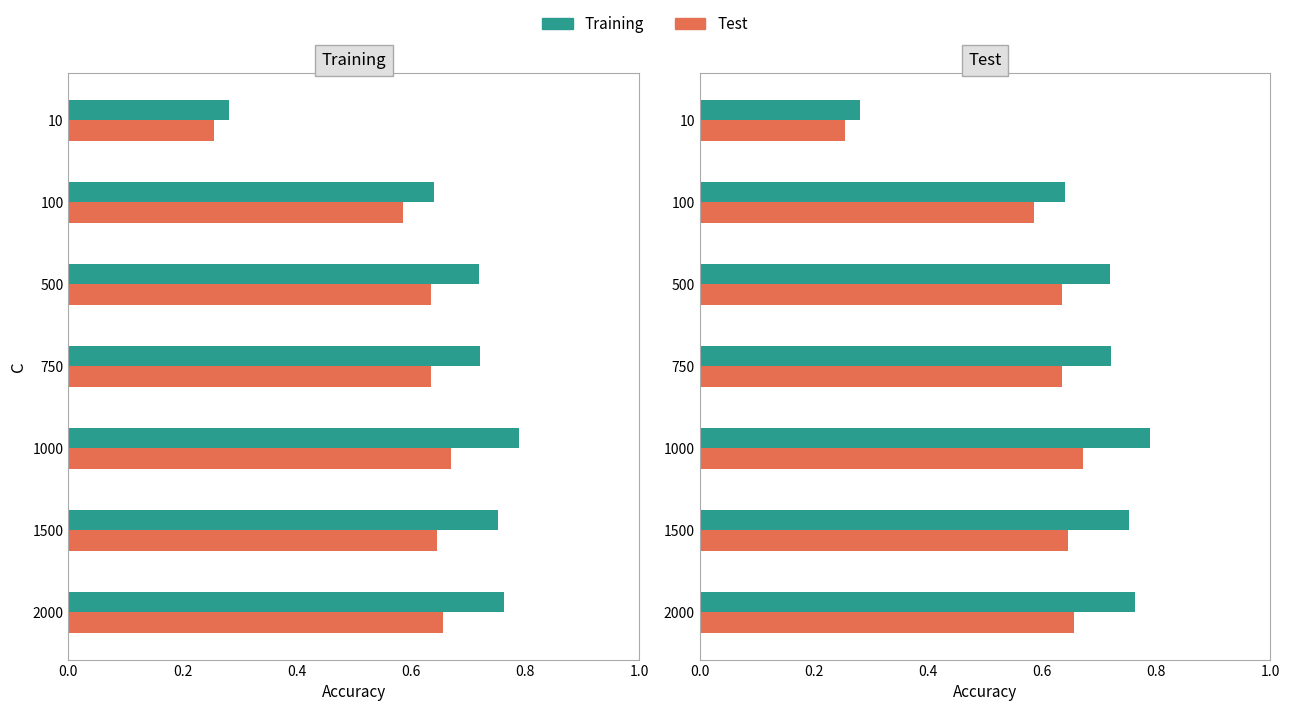

The Test series shows 0.5 at 1000. True or false?

False